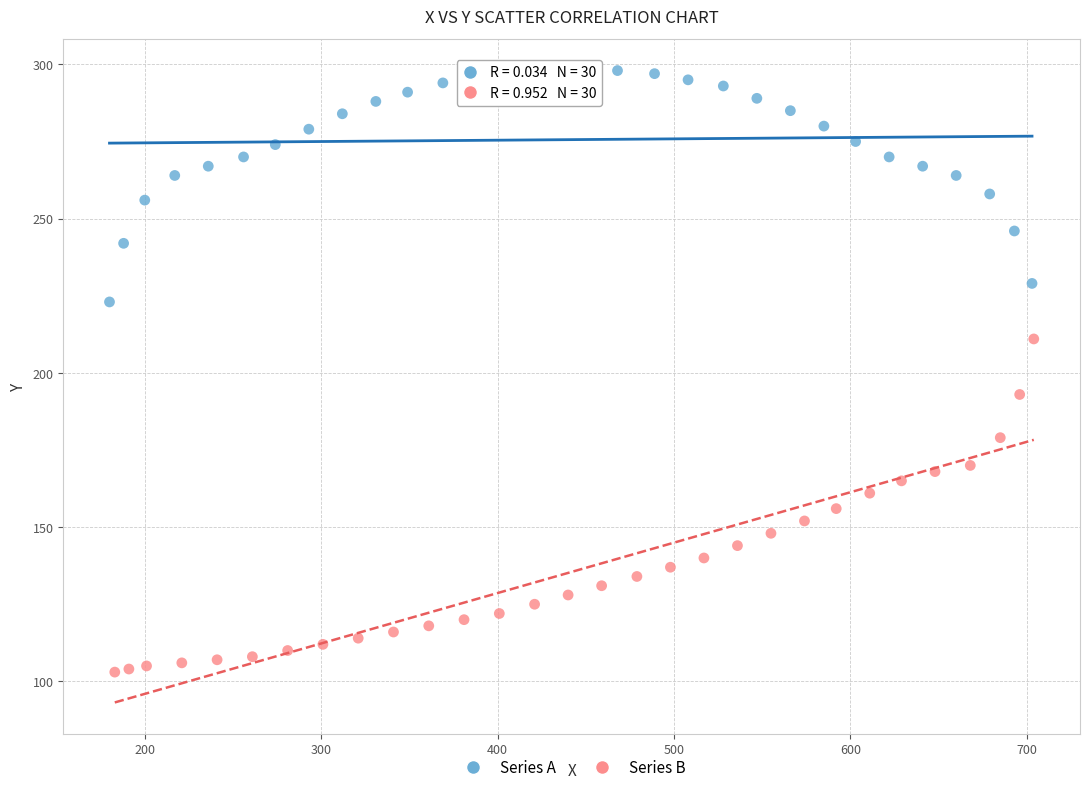

Which series reaches the minimum Y coordinate?

Series B